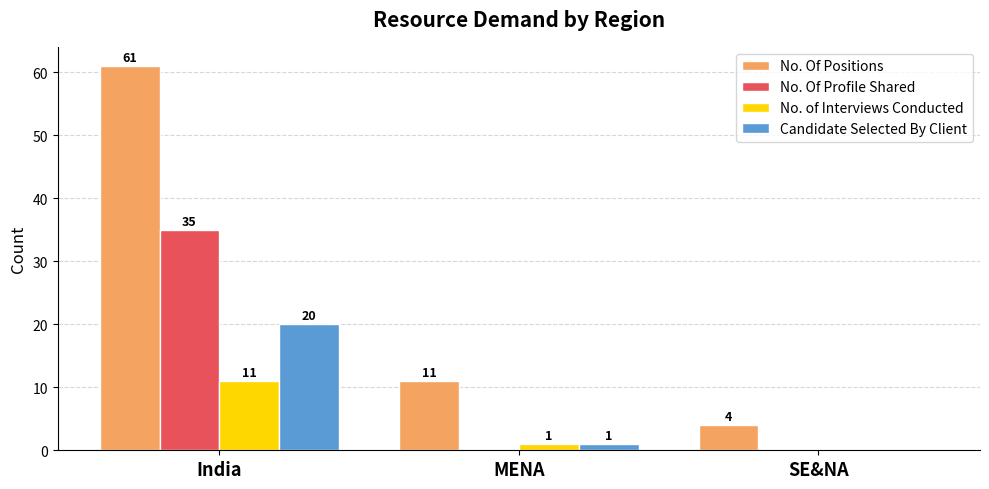

At which category does the chart reach its peak across all series?

India